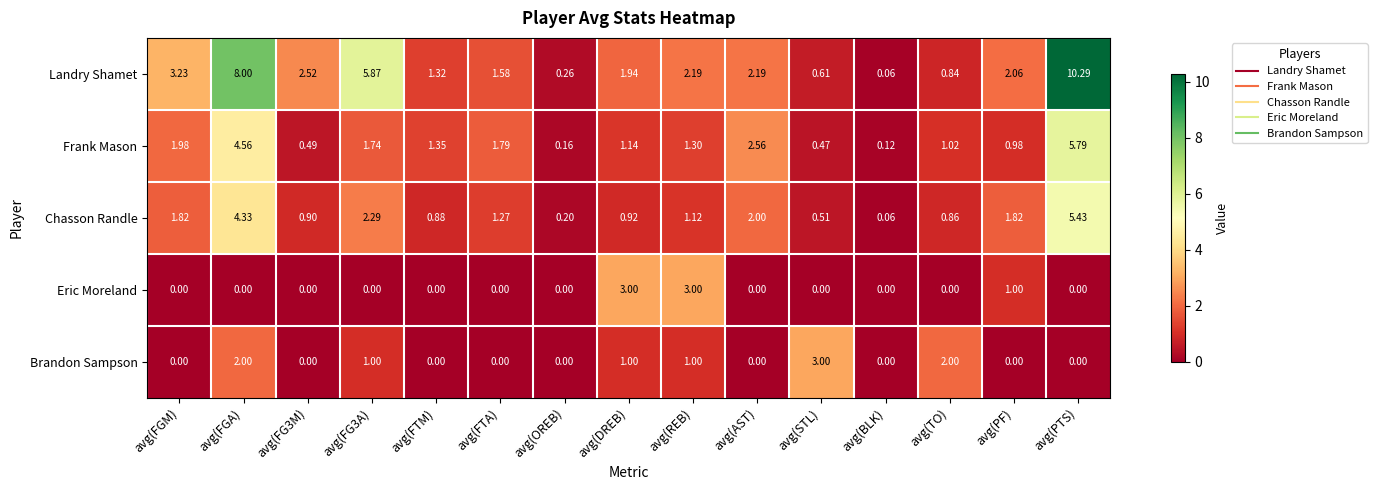

Which series changed the most between avg(REB) and avg(PF)?

Eric Moreland